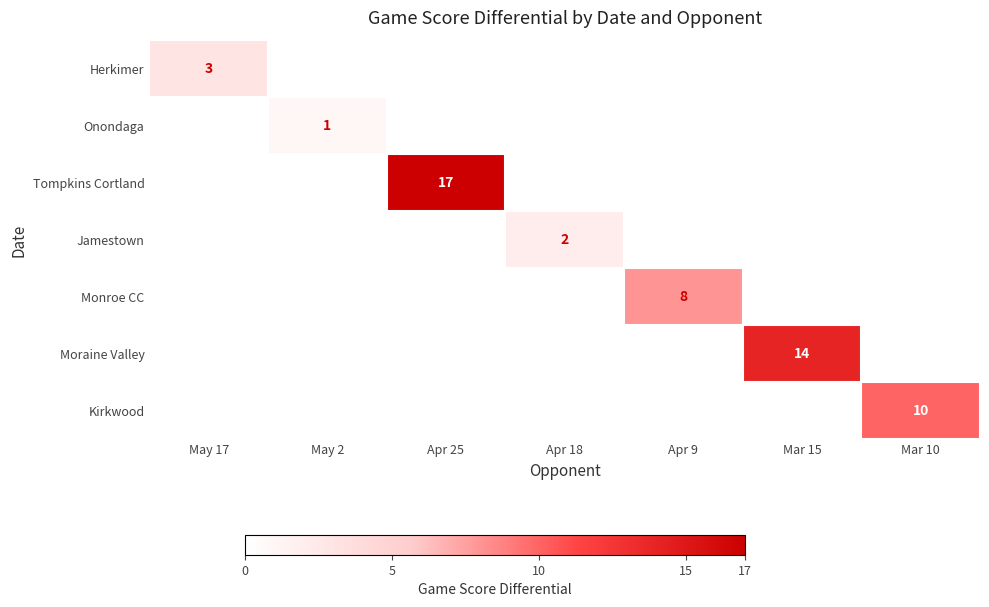

At which category does the chart reach its minimum across all series?

May 2